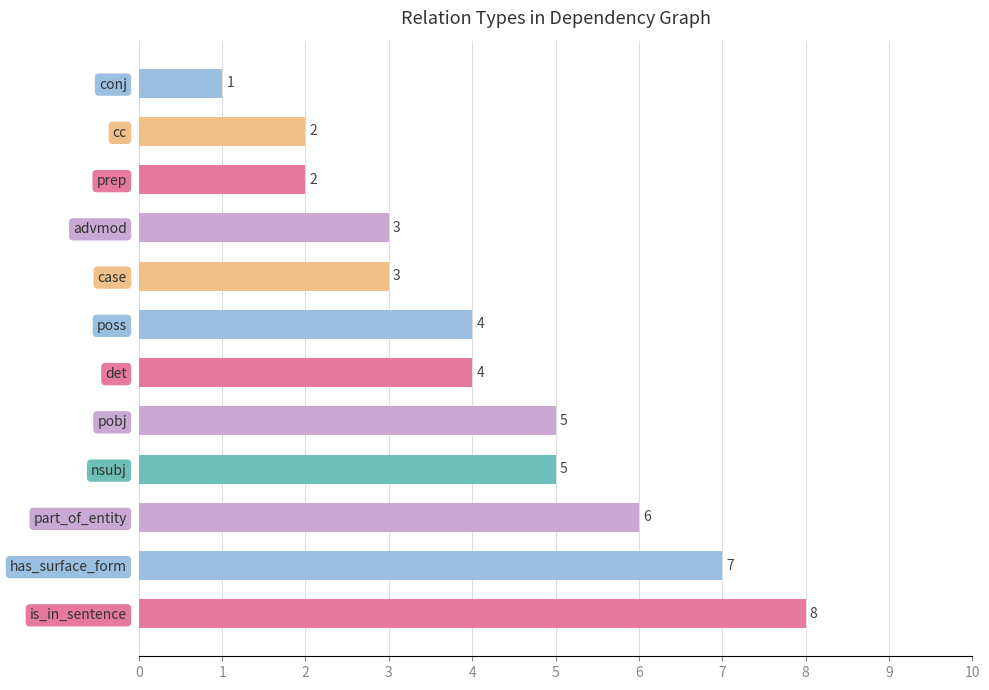

Between prep and conj, which is larger?

prep